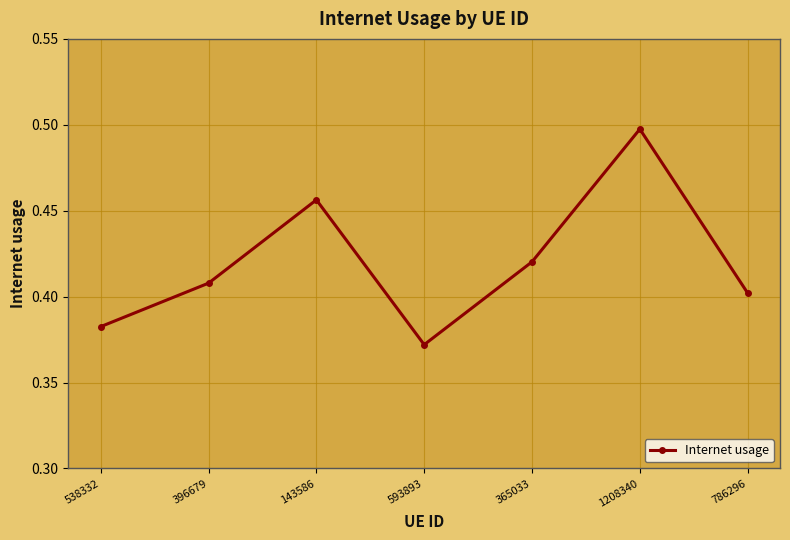

At which category does the chart reach its minimum across all series?

593893